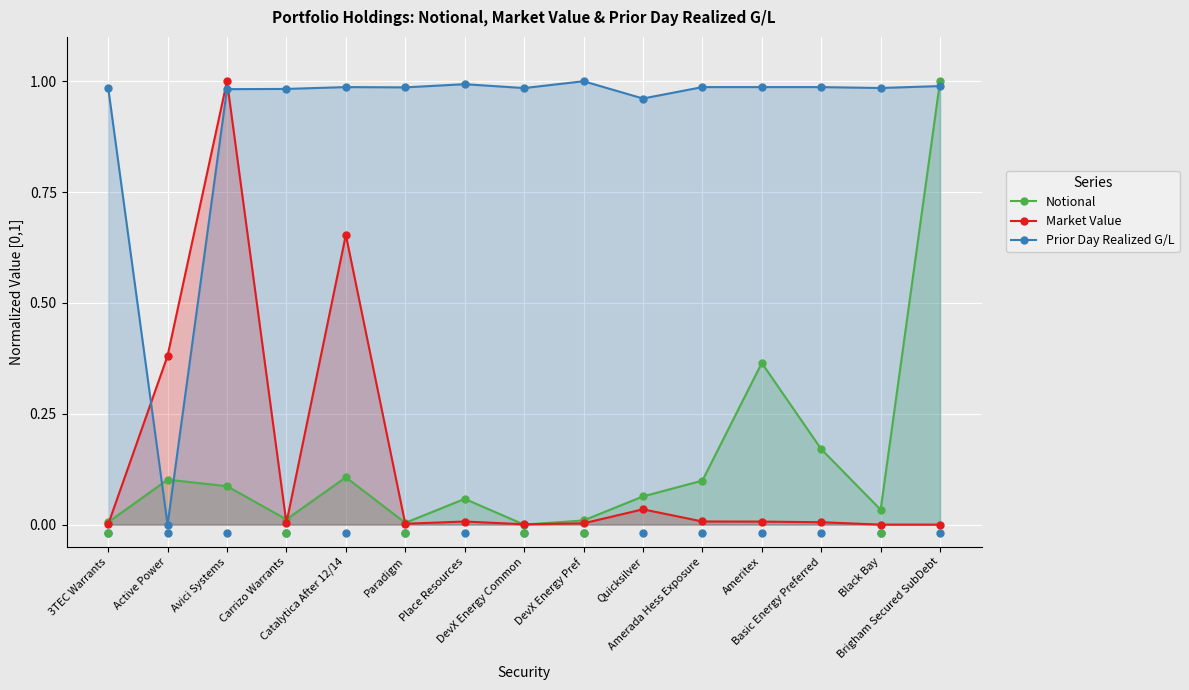

Is the value of Notional at Place Resources greater than the value of Prior Day Realized G/L at Ameritex?

No